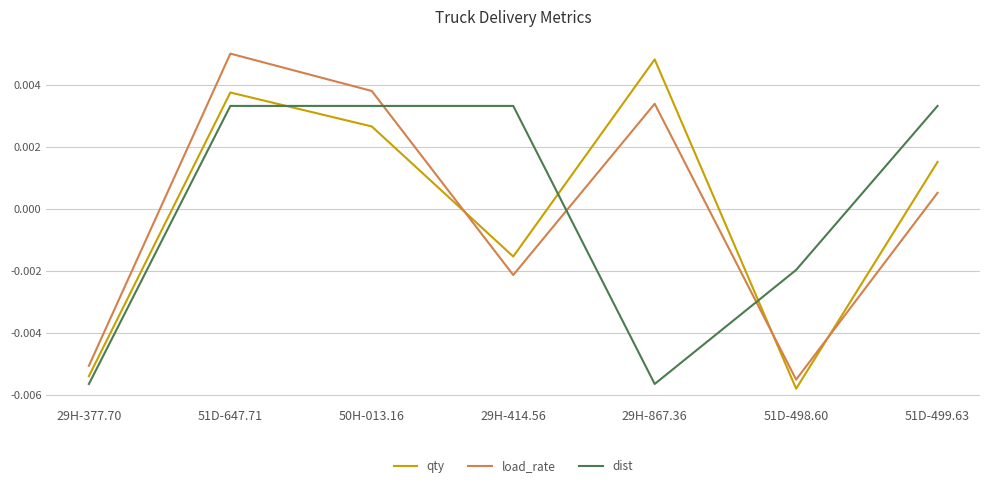

What are all the series names shown in the legend?

qty, load_rate, dist